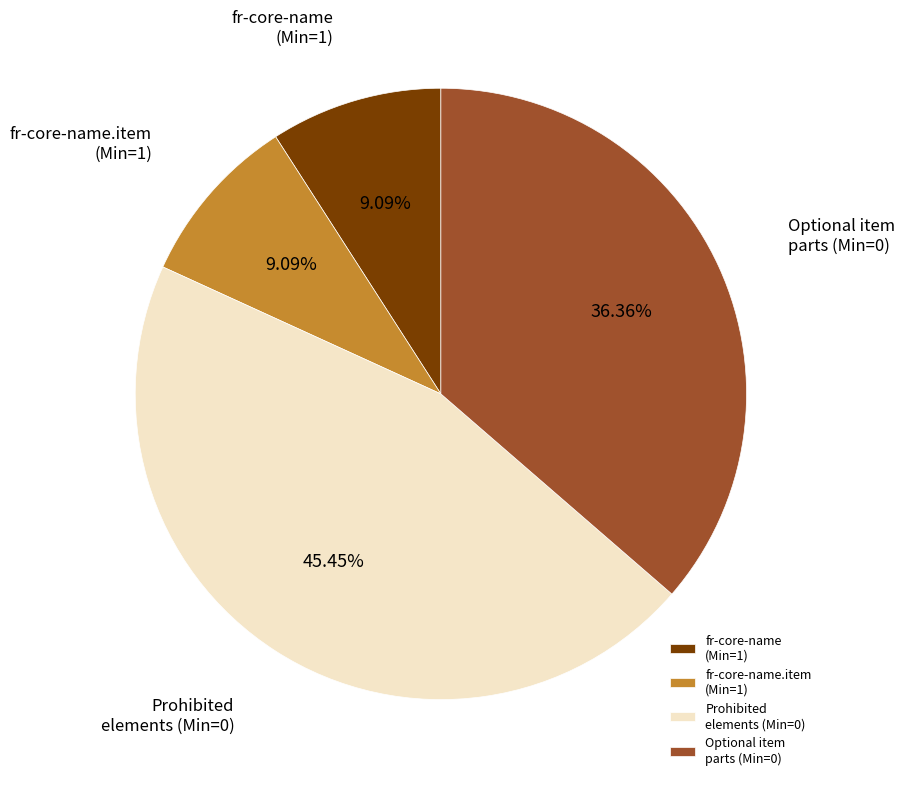

What is the largest slice in the pie chart?

Prohibited elements (Min=0)